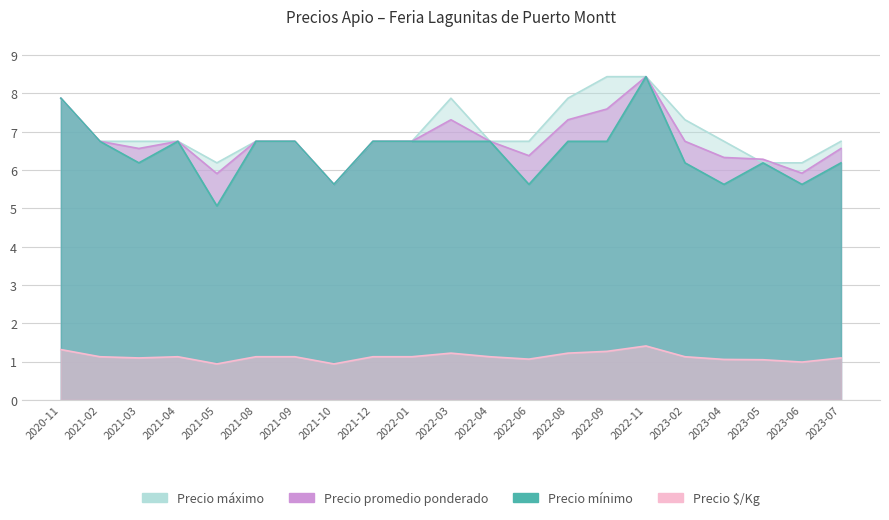

What is the label of the 18th point from the right?

2021-04